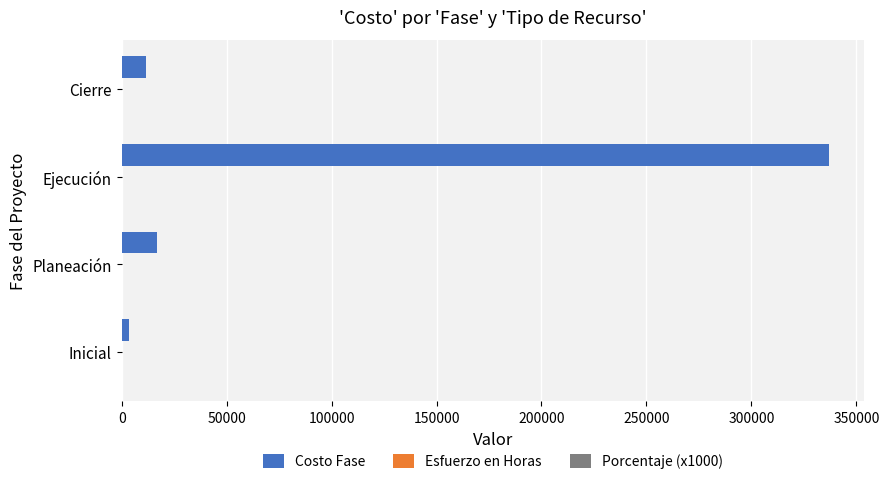

At which category is the sum across all series the highest?

Ejecución